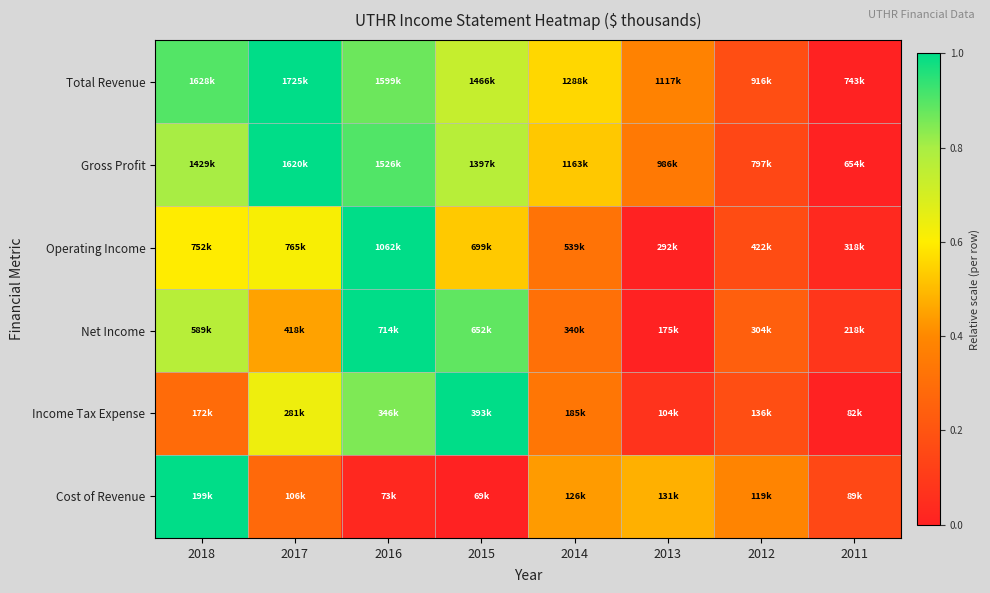

How many data points does each series have?

8